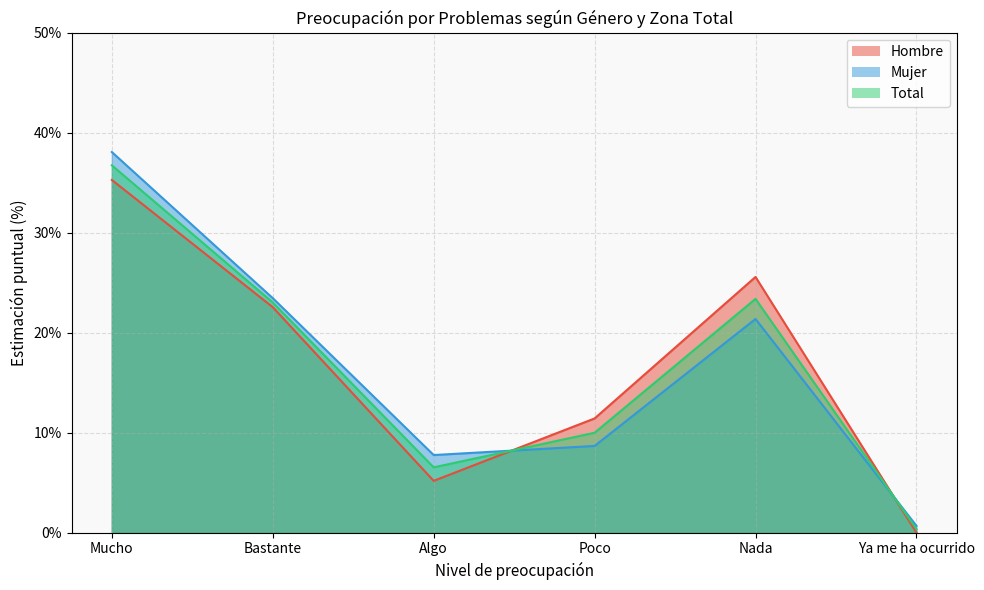

Which series ends up on top after the final intersection of Hombre and Total?

Total